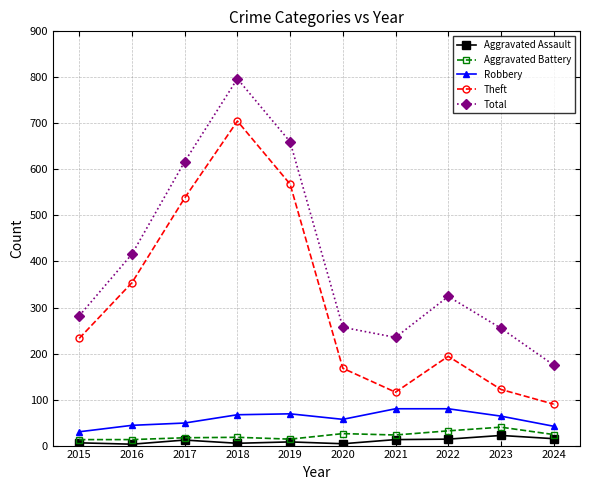

What are all the series names shown in the legend?

Aggravated Assault, Aggravated Battery, Robbery, Theft, Total